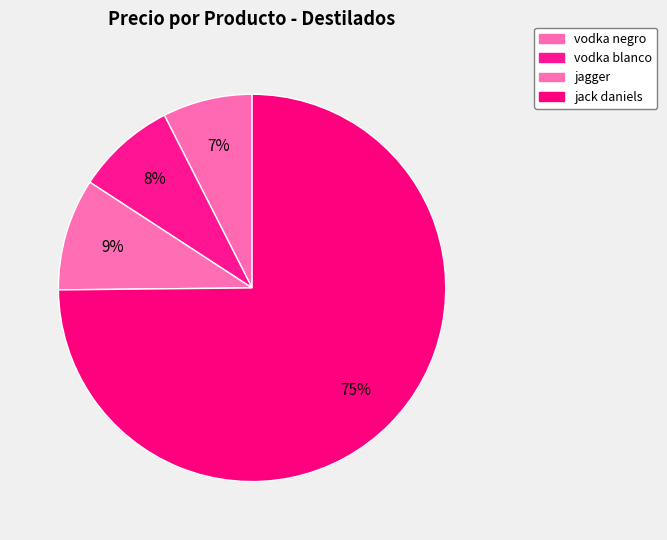

How many slices are in this pie chart?

4